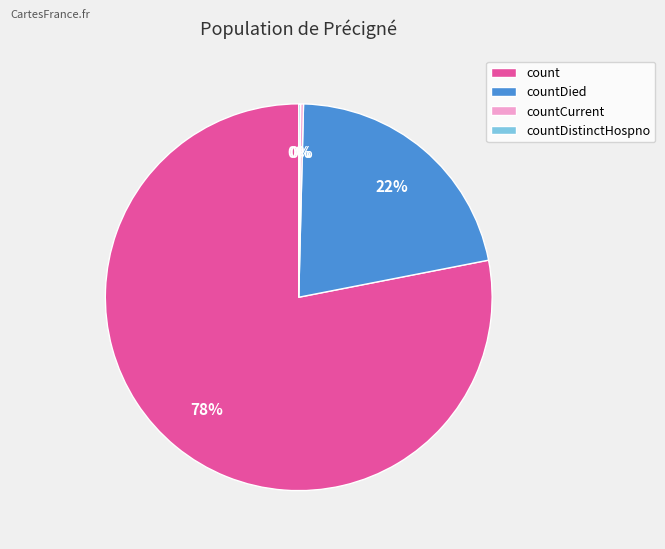

To the nearest percent, what portion does countDied represent?

22%